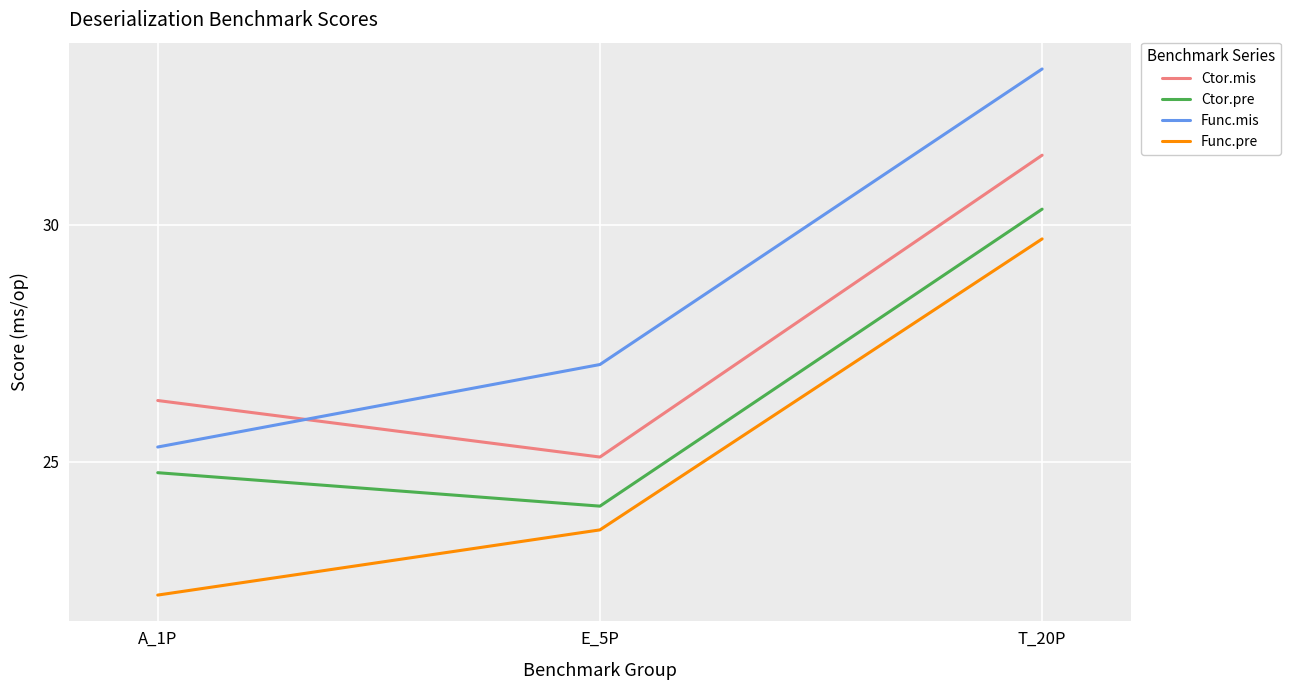

At which label does Func.pre first exceed 23?

E_5P